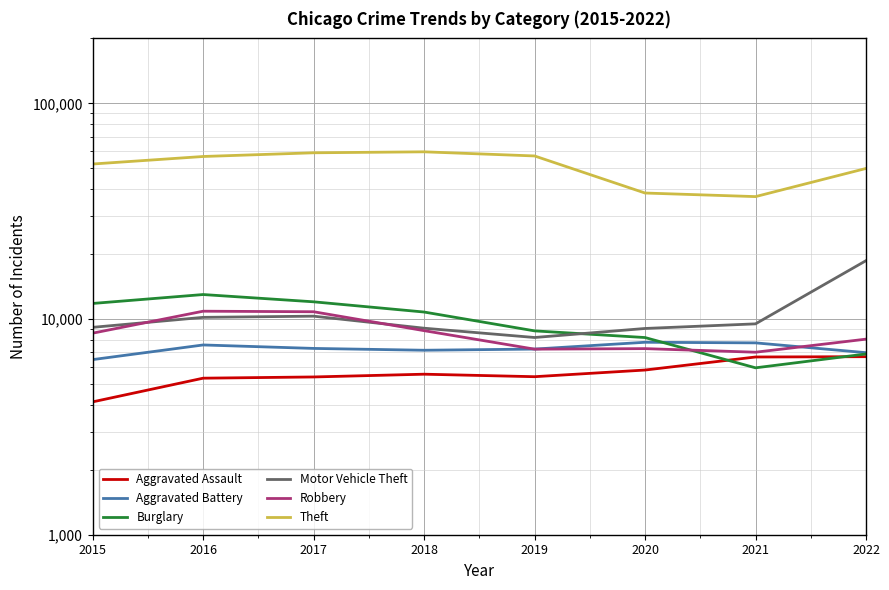

Count the number of data series in this chart.

6